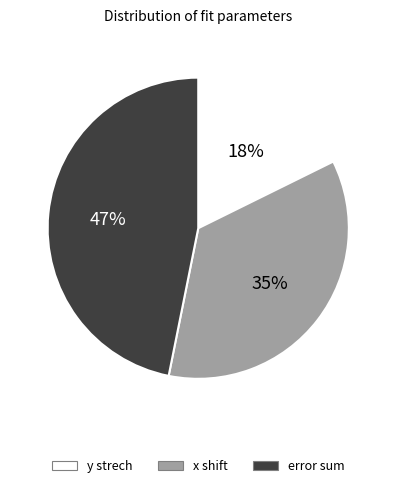

To the nearest percent, what is the average slice percentage?

33%